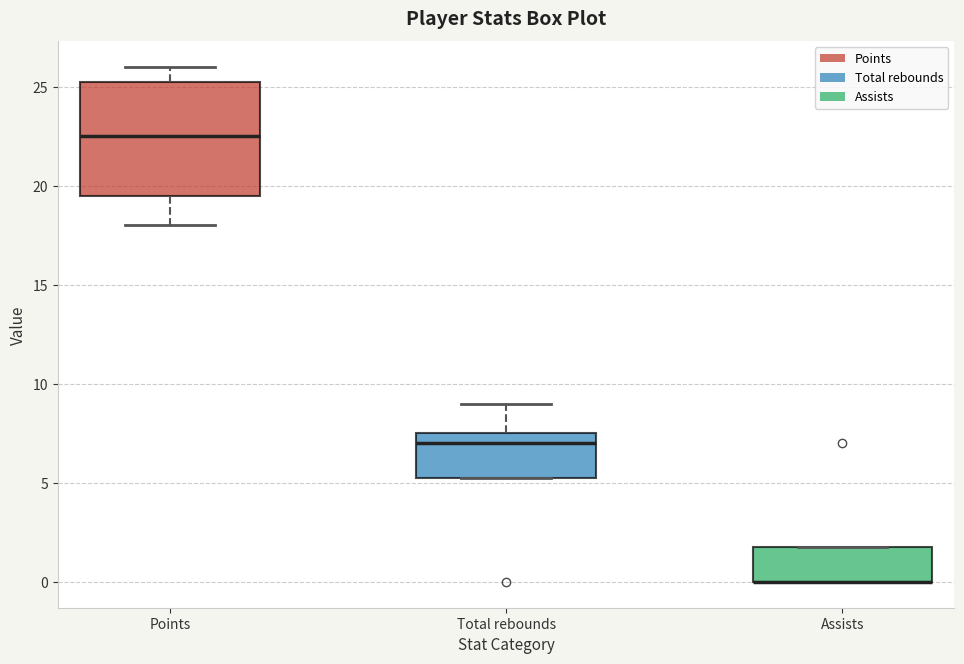

Where does the upper whisker of the box for Points end on the y-axis? The values are not printed on the chart, so give them approximately, as read against the axis.

26.0